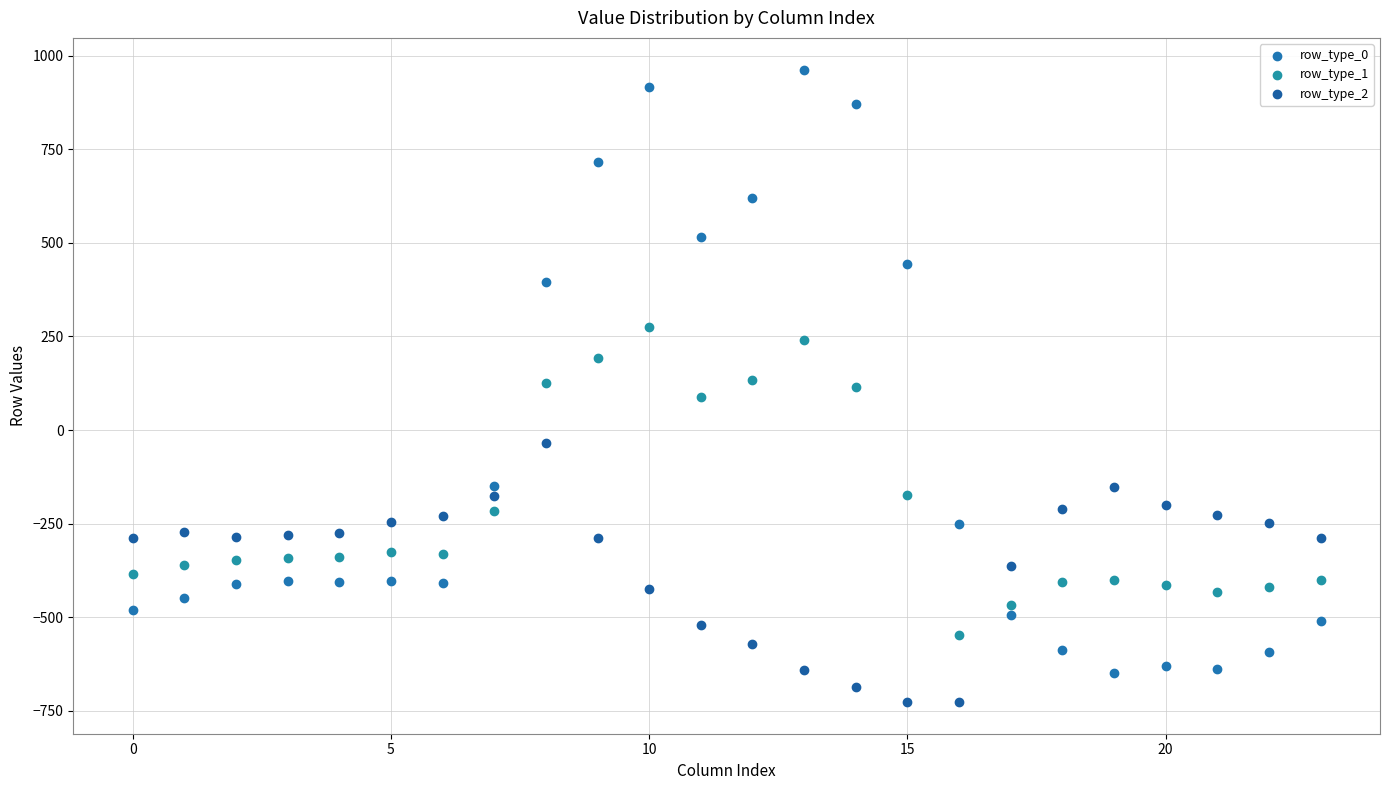

Which series reaches the maximum Y coordinate?

row_type_0